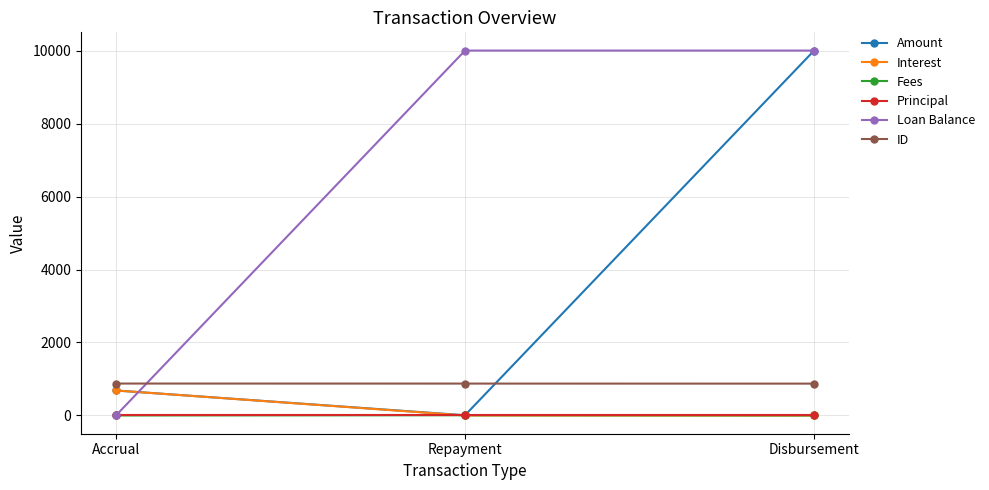

What is the label of the 2nd point from the right?

Repayment